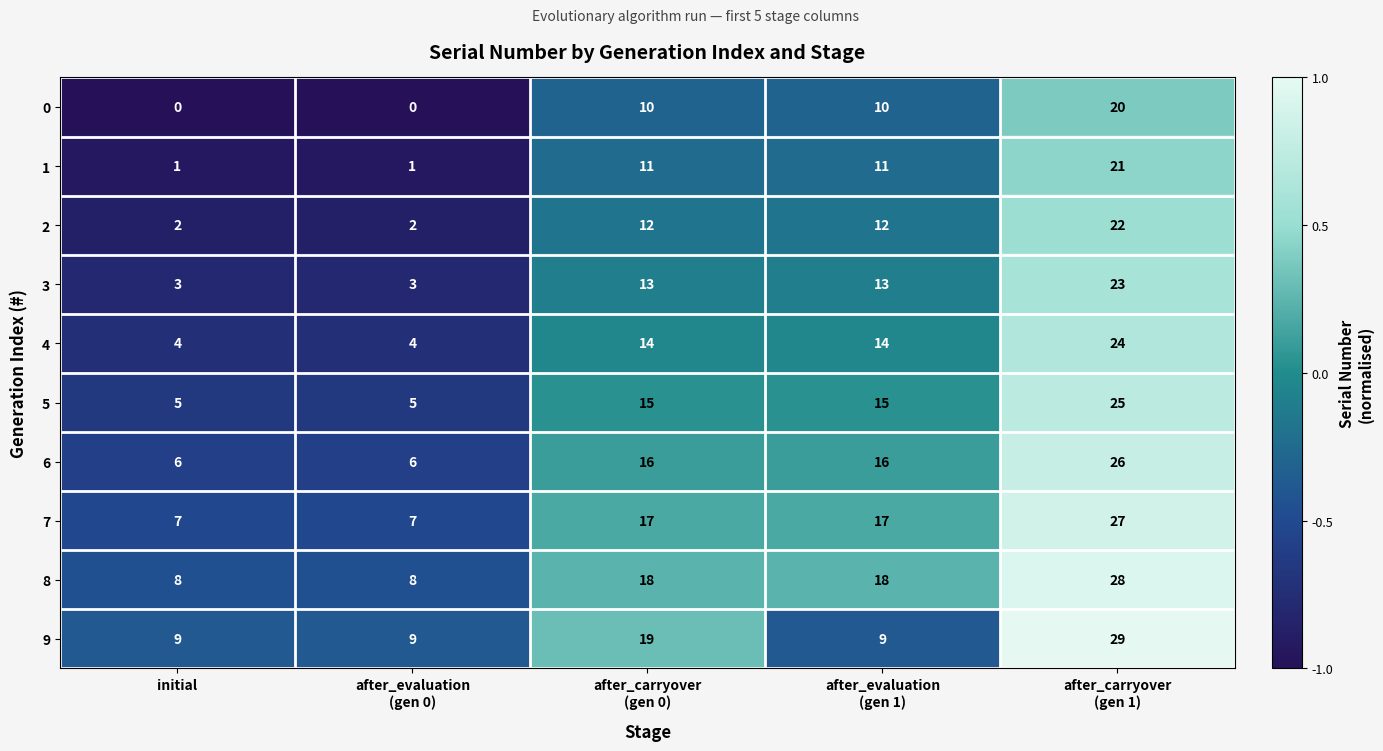

How many 3 values are between 3 and 13?

4